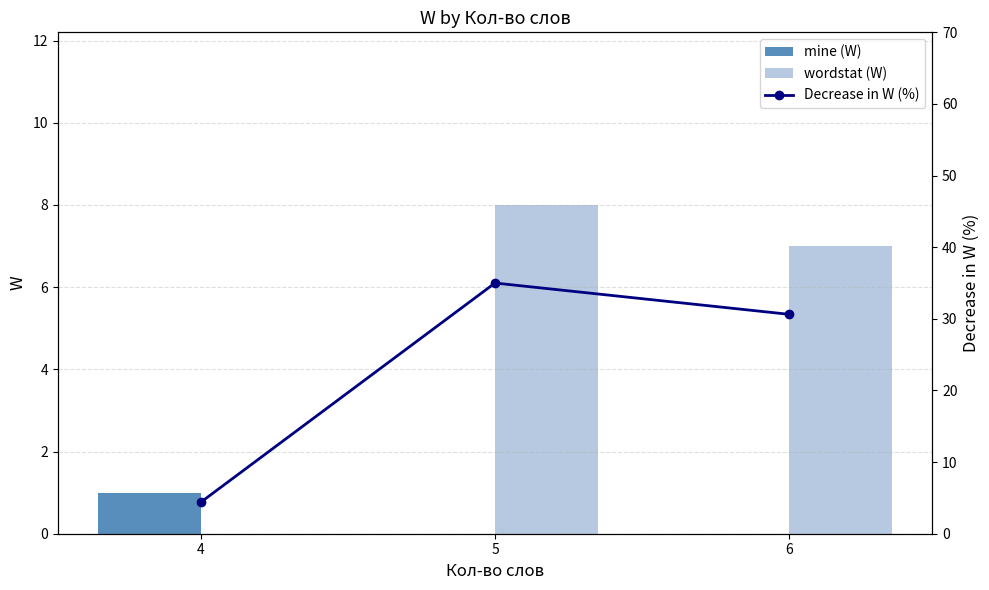

What is the total value across all series at 5?

43.0